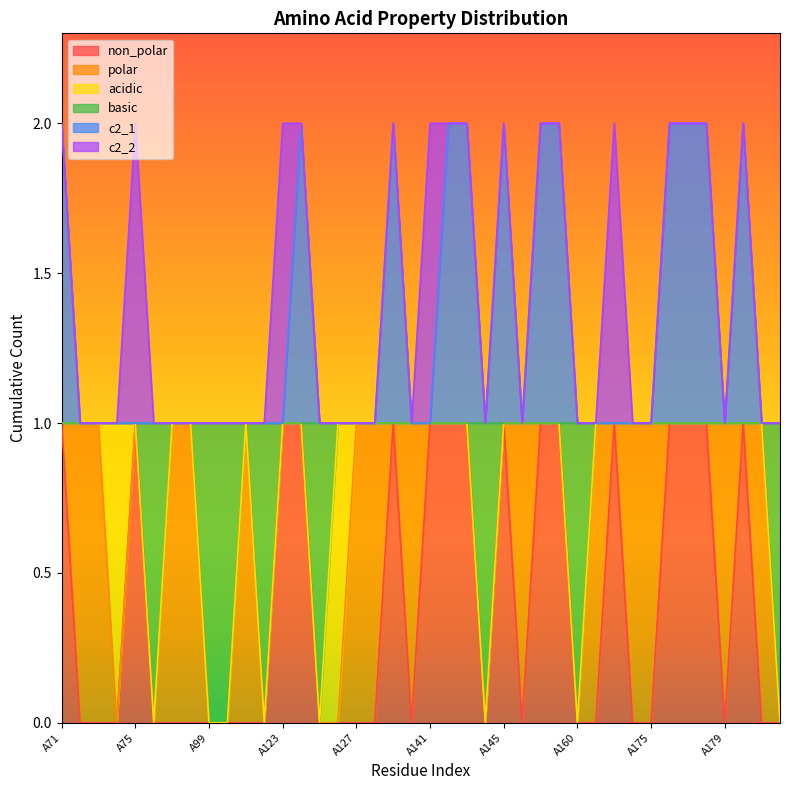

In basic, how many points are higher than both neighbors (excluding endpoints)?

1